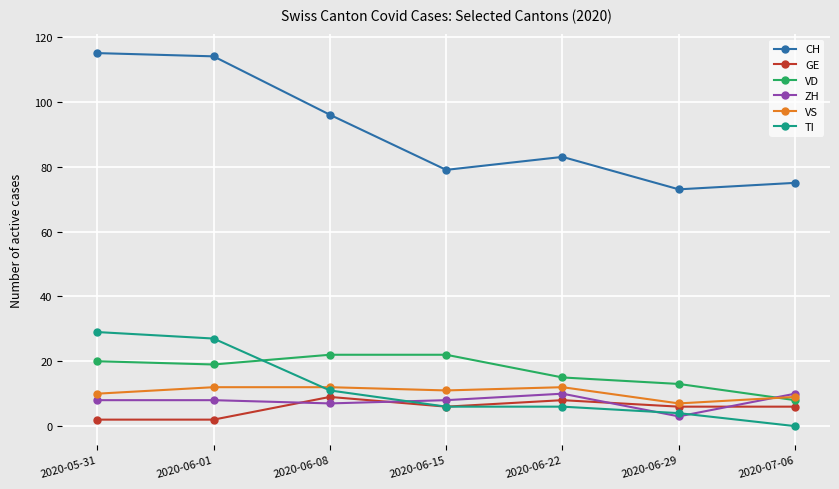

Where does the VD series first go above 19?

2020-05-31